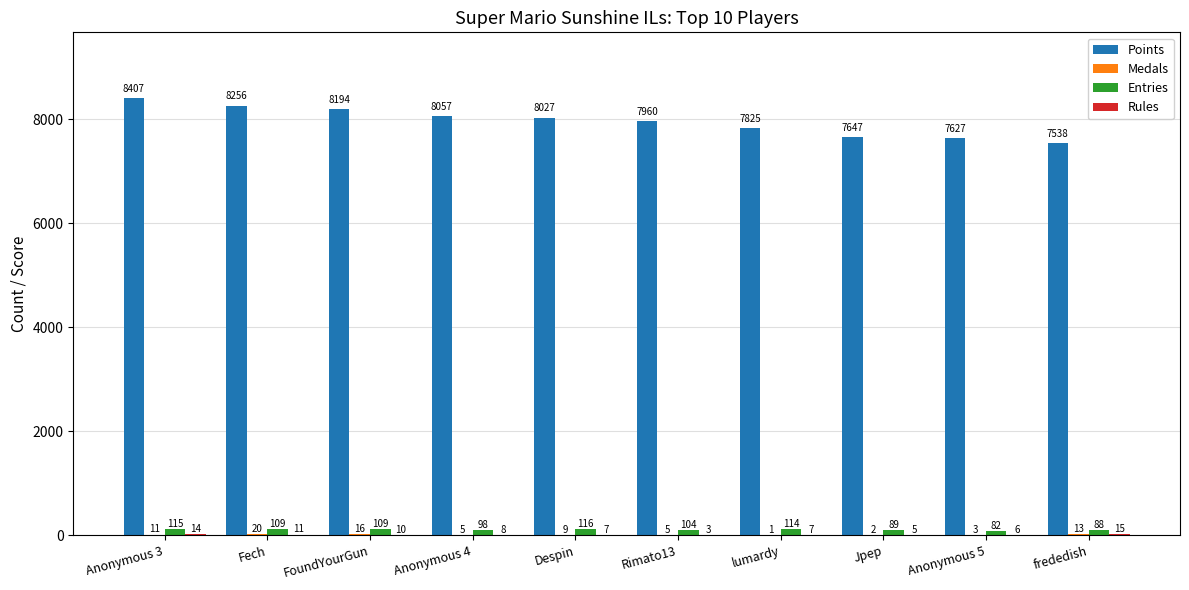

What is the total value across all series at frededish?

7654